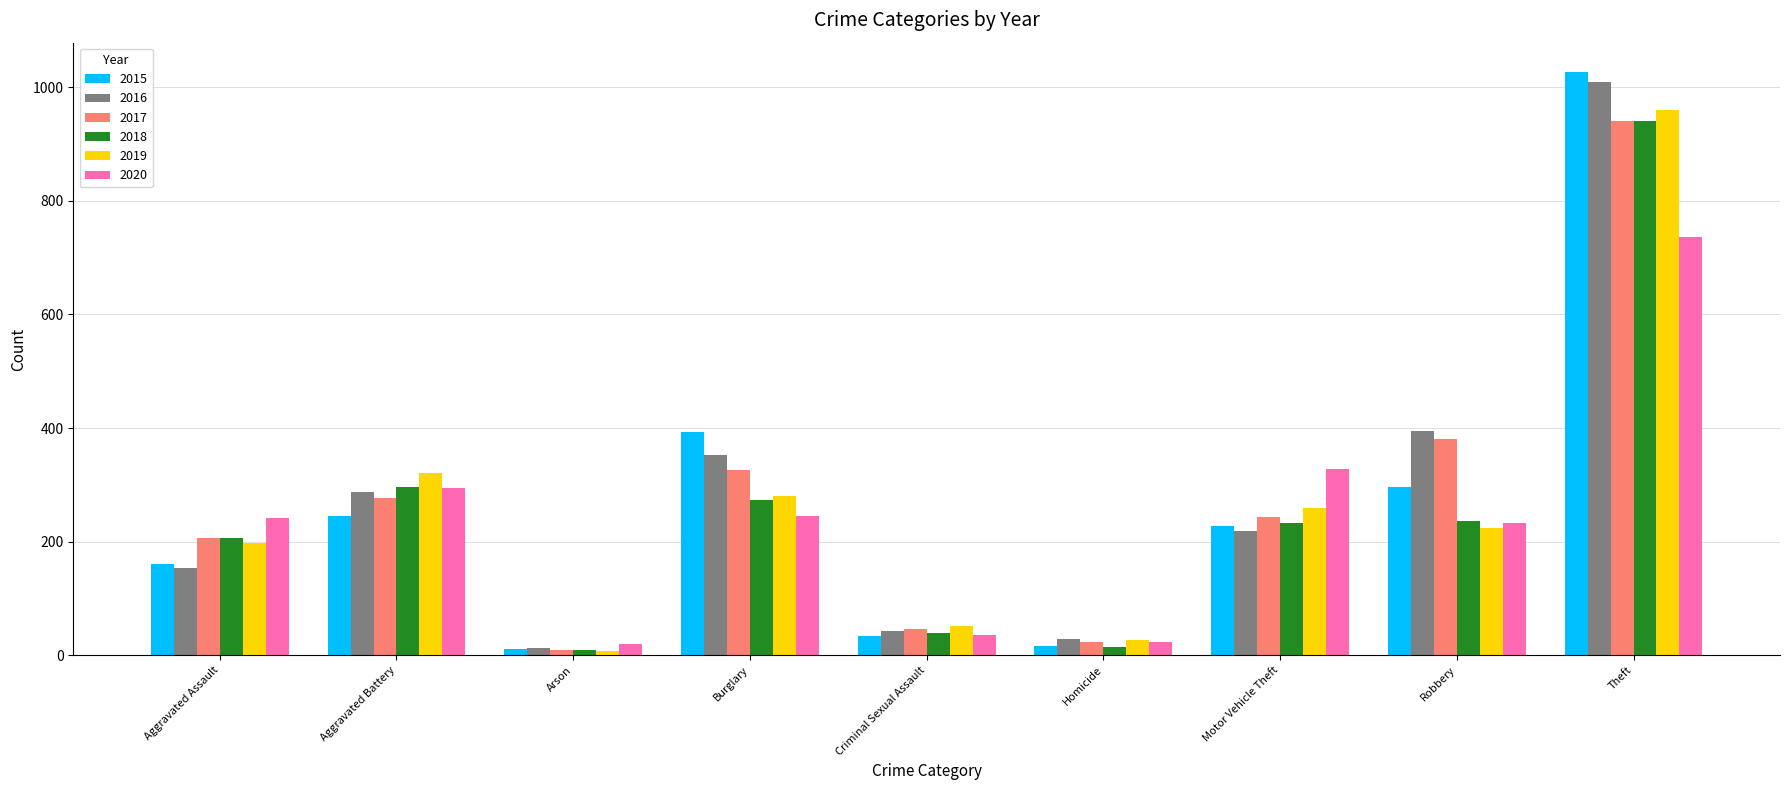

What is the sum of the 2016 values at Aggravated Assault and Homicide?

183